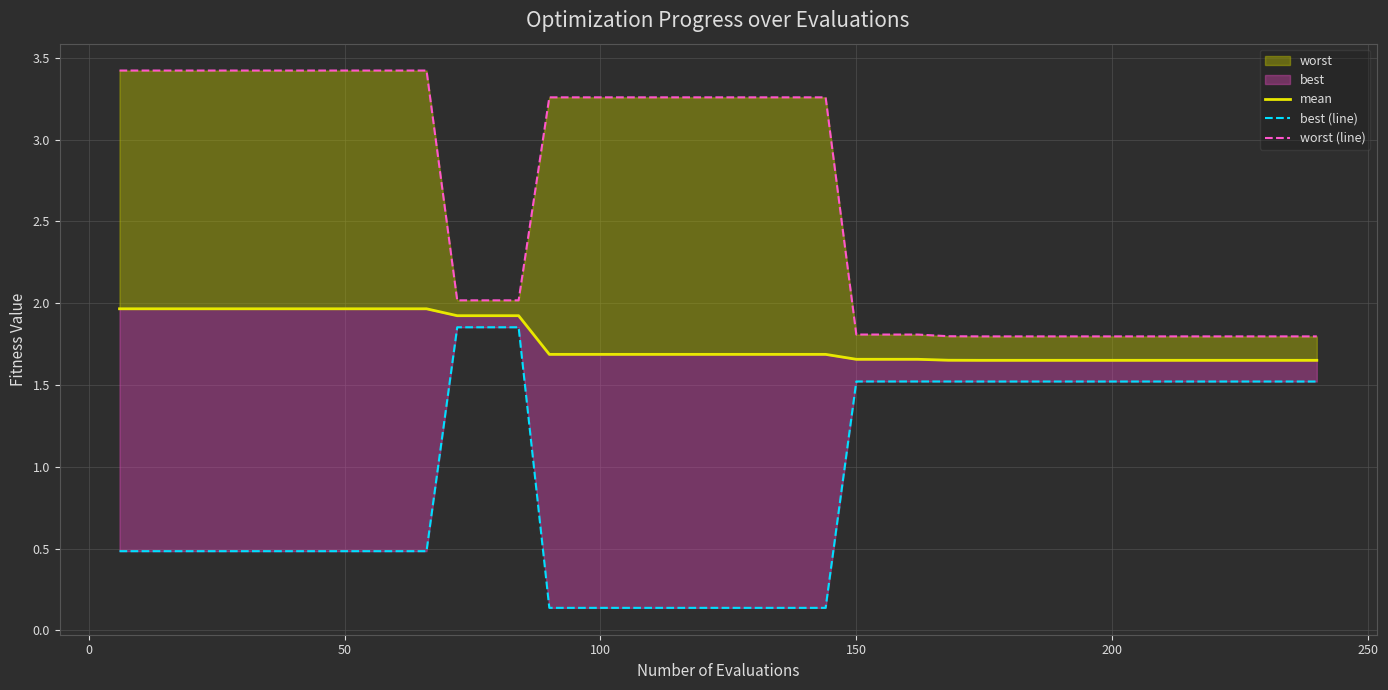

True or false: worst (line) and mean intersect in this chart.

False